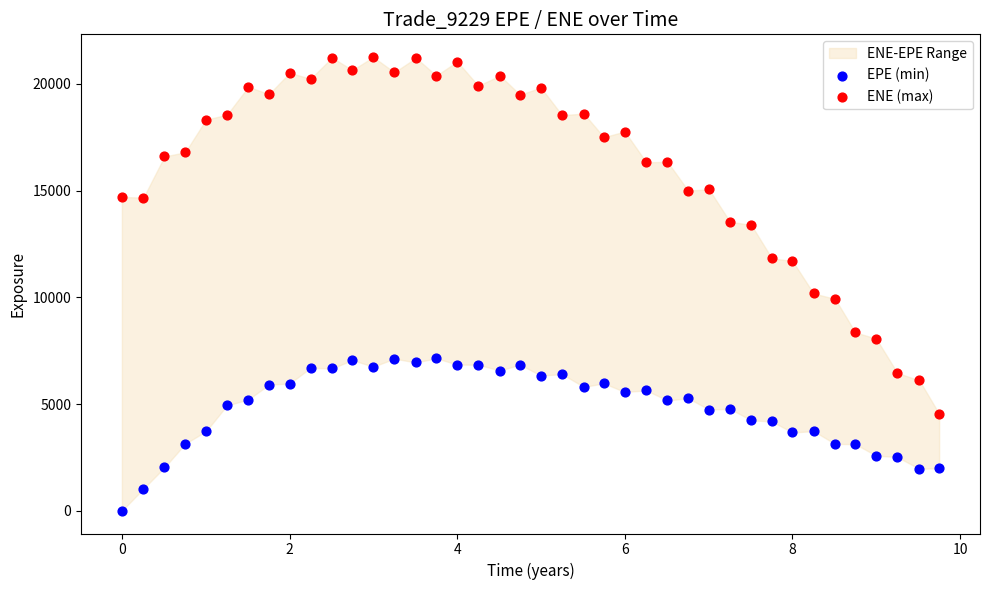

Which series contains the lowest Y value?

EPE (min)